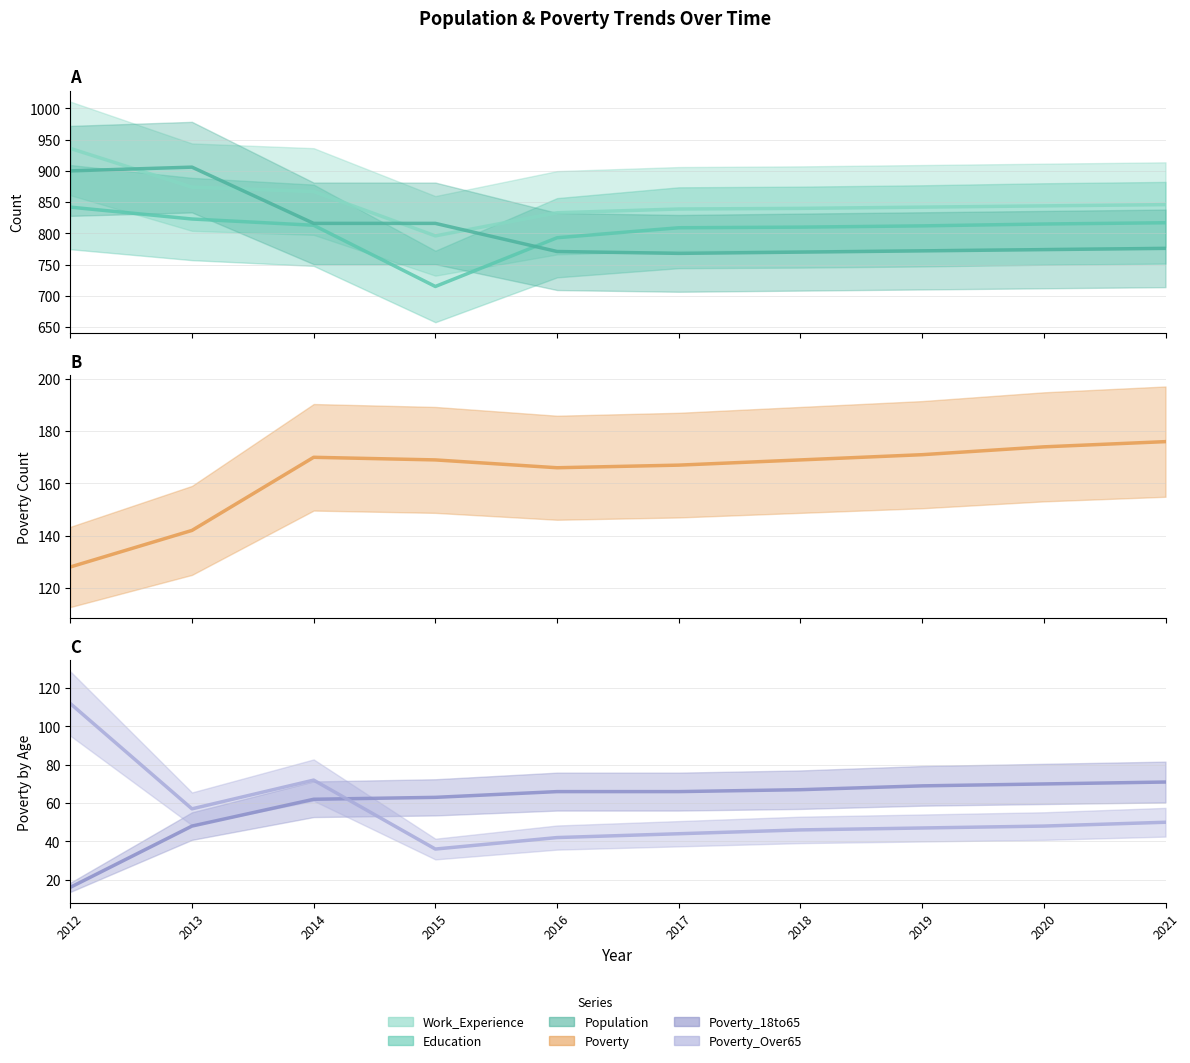

Does the chart have visible grid lines?

Yes